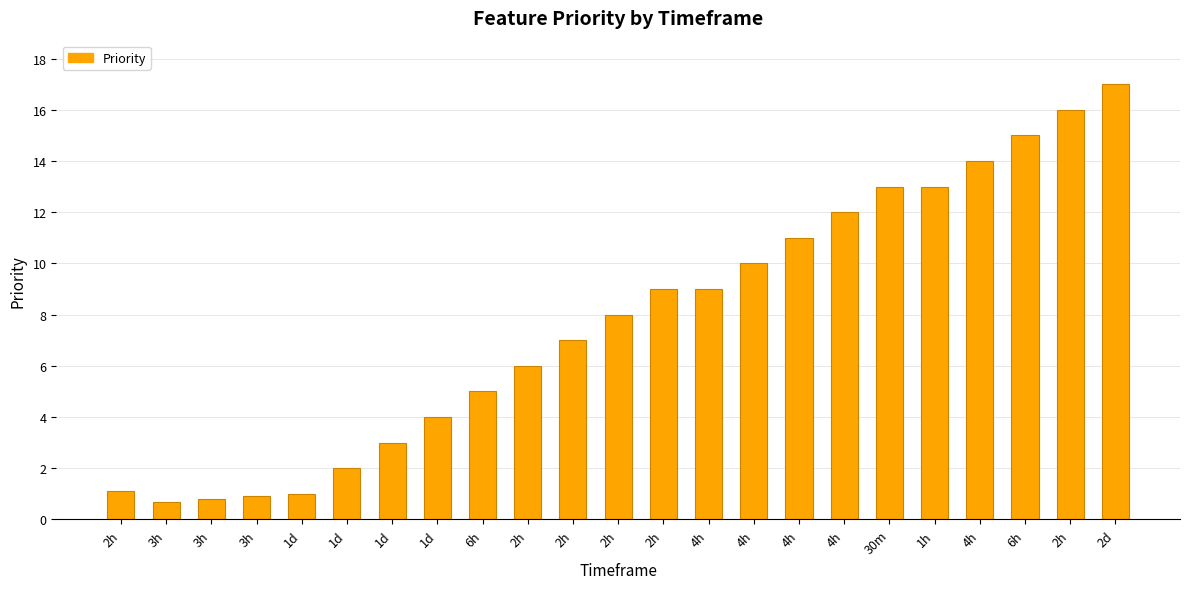

How many bars are there in total?

23